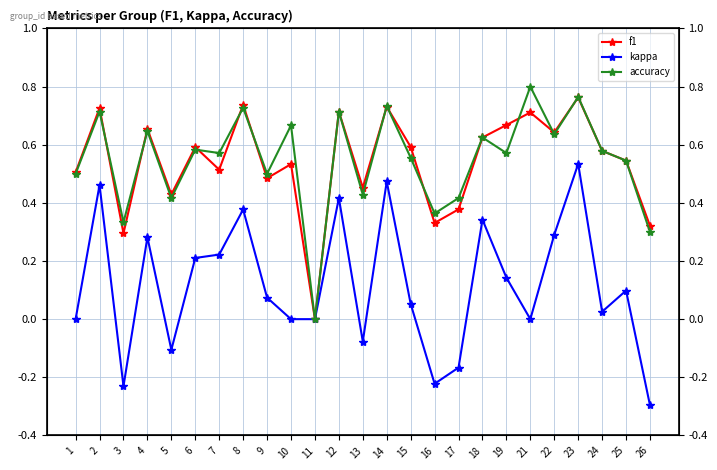

Reading right to left, extract all data points from this chart.

f1: 26=0.3	25=0.5	24=0.6	23=0.8	22=0.6	21=0.7	19=0.7	18=0.6	17=0.4	16=0.3	15=0.6	14=0.7	13=0.5	12=0.7	11=0.0	10=0.5	9=0.5	8=0.7	7=0.5	6=0.6	5=0.4	4=0.7	3=0.3	2=0.7	1=0.5
kappa: 26=-0.3	25=0.1	24=0.0	23=0.5	22=0.3	21=0.0	19=0.1	18=0.3	17=-0.2	16=-0.2	15=0.1	14=0.5	13=-0.1	12=0.4	11=0.0	10=0.0	9=0.1	8=0.4	7=0.2	6=0.2	5=-0.1	4=0.3	3=-0.2	2=0.5	1=0.0
accuracy: 26=0.3	25=0.5	24=0.6	23=0.8	22=0.6	21=0.8	19=0.6	18=0.6	17=0.4	16=0.4	15=0.6	14=0.7	13=0.4	12=0.7	11=0.0	10=0.7	9=0.5	8=0.7	7=0.6	6=0.6	5=0.4	4=0.6	3=0.3	2=0.7	1=0.5